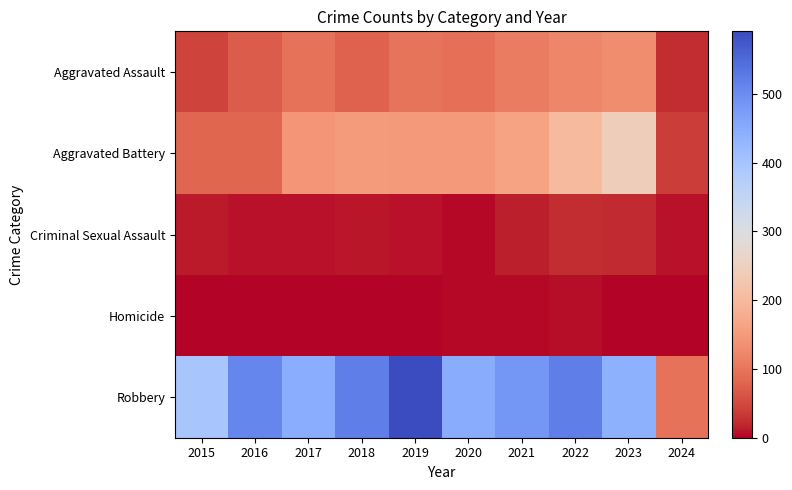

Count the number of categories in the chart.

10